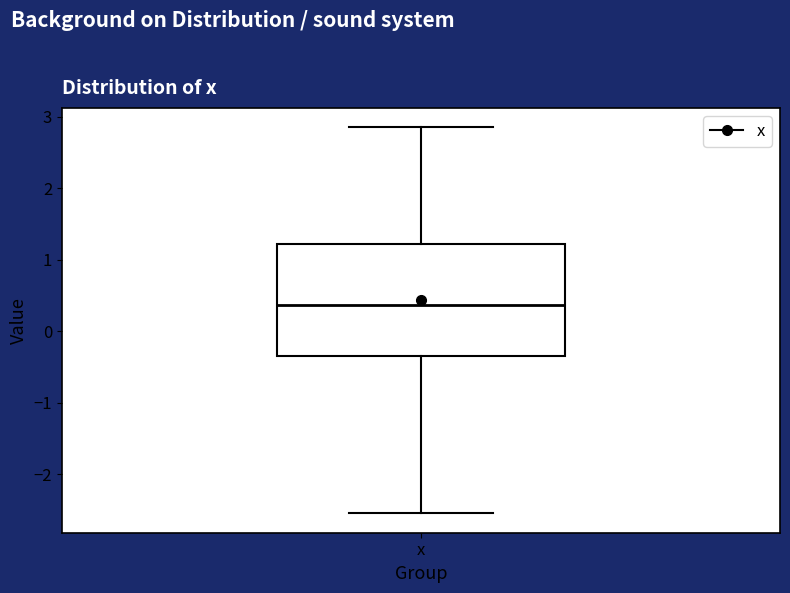

Where is the upper edge of the box for x on the y-axis? The values are not printed on the chart, so give them approximately, as read against the axis.

1.2